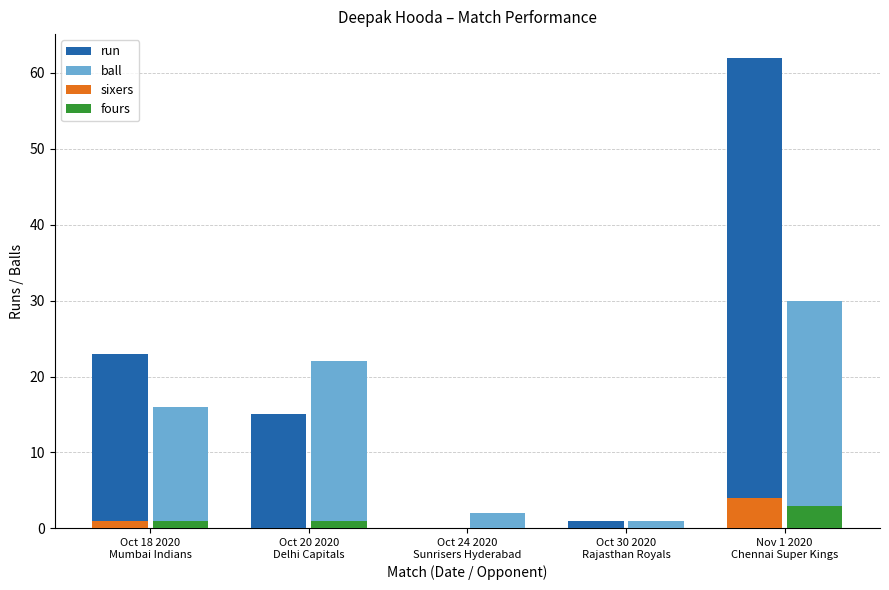

Count the number of data series in this chart.

4